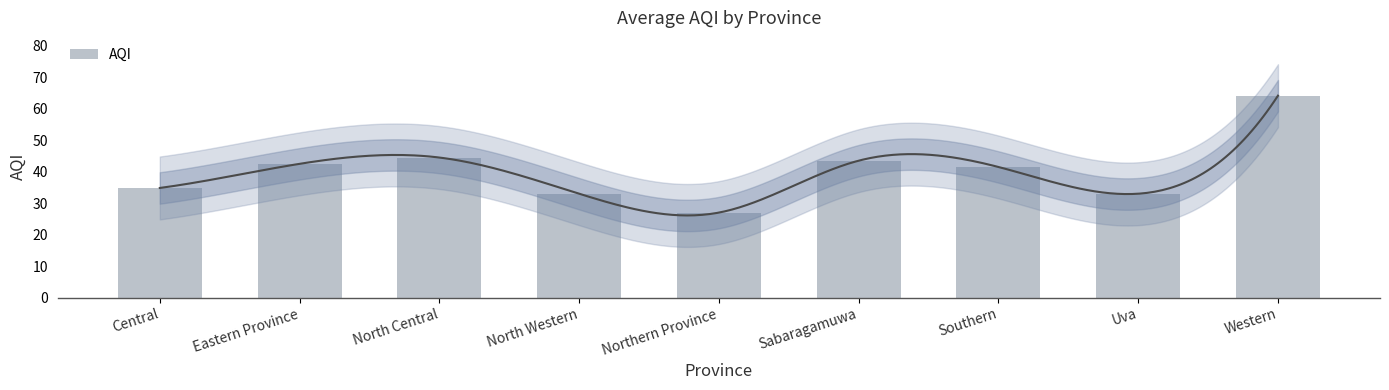

What is the change in value from Uva to Western?

+31.2